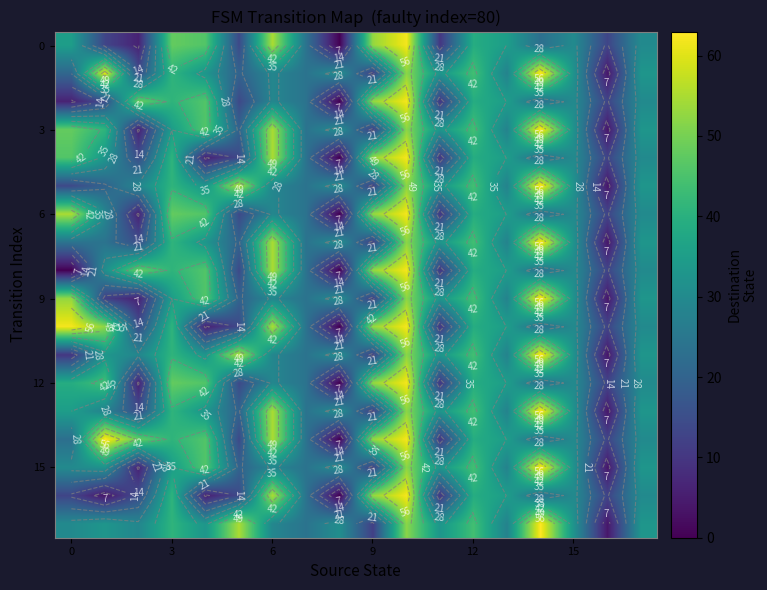

At how many categories does at least one series exceed 51?

7